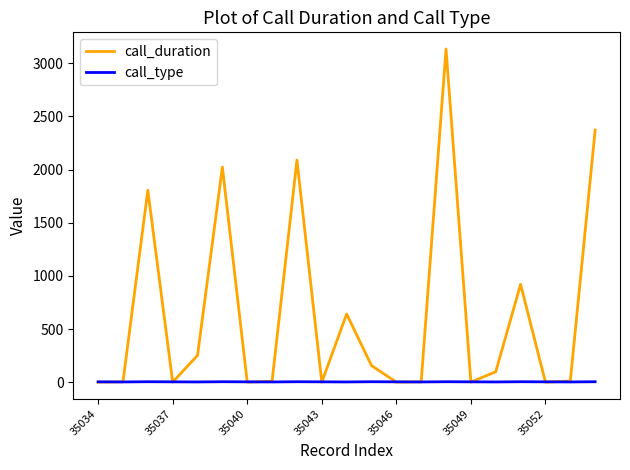

How many values in the call_type series are below 3?

7